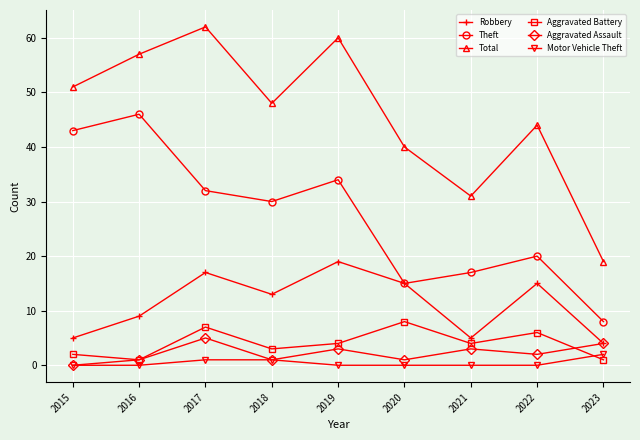

Rank the series at 2017 from lowest to highest value.

Motor Vehicle Theft, Aggravated Assault, Aggravated Battery, Robbery, Theft, Total